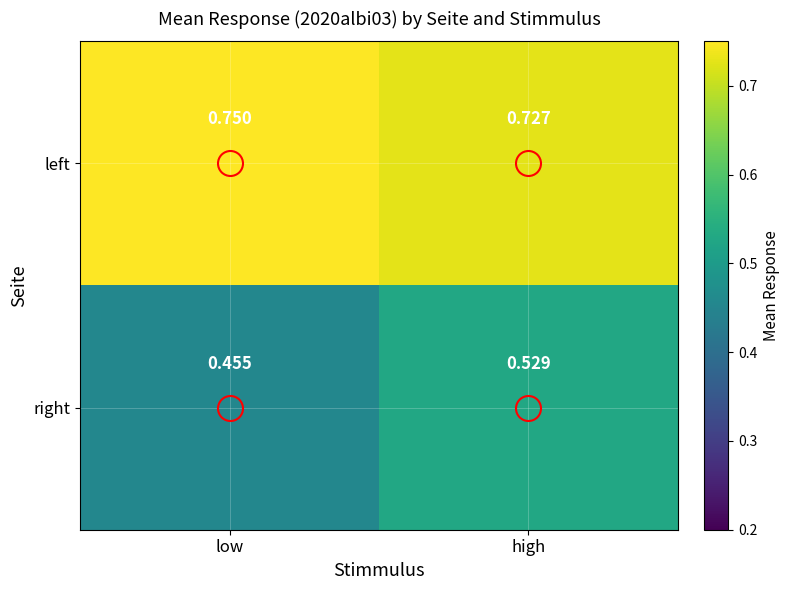

At low, list the series in order from smallest to largest.

right, left